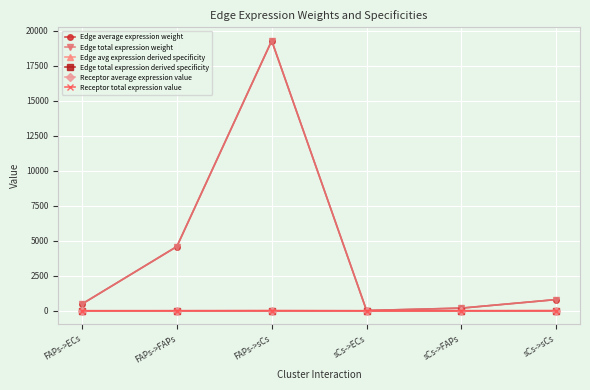

At which label is Receptor average expression value closest to 4?

FAPs->FAPs